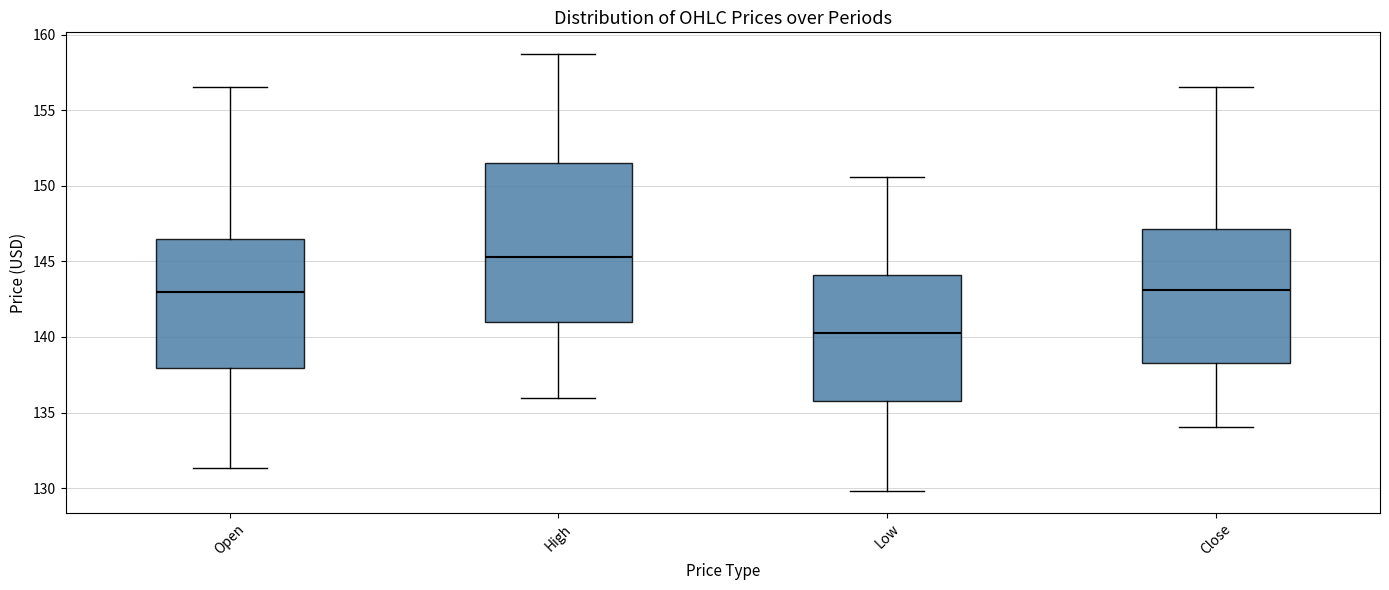

Where does the upper whisker of the box for Low end on the y-axis? The values are not printed on the chart, so give them approximately, as read against the axis.

150.5